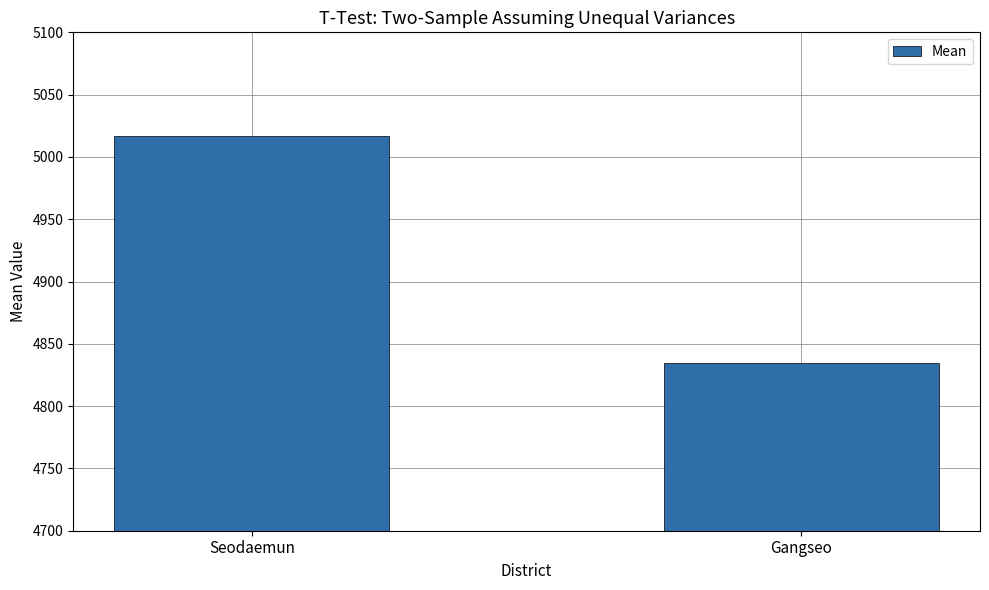

The chart shows a value of 8575.6 at Seodaemun. True or false?

False